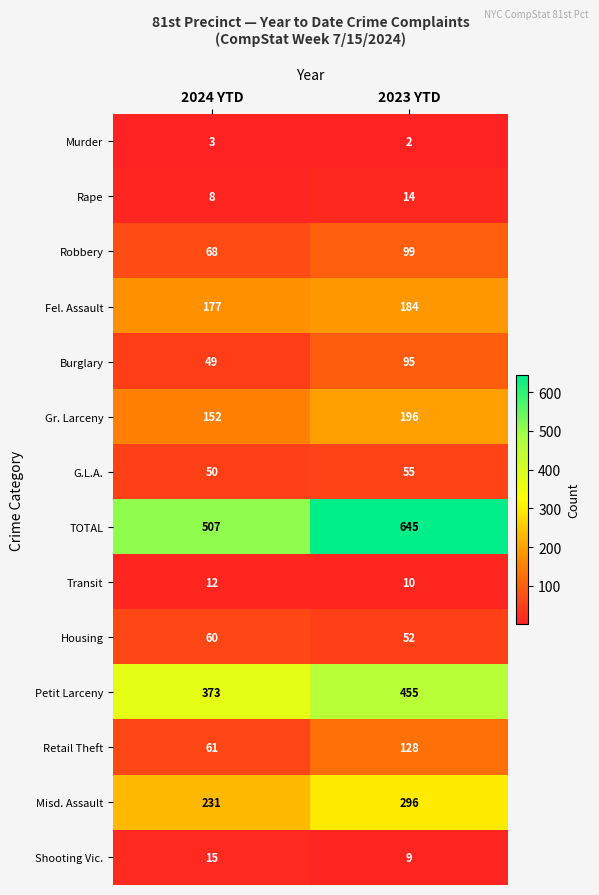

Where is Burglary nearest to the value 72?

2024 YTD